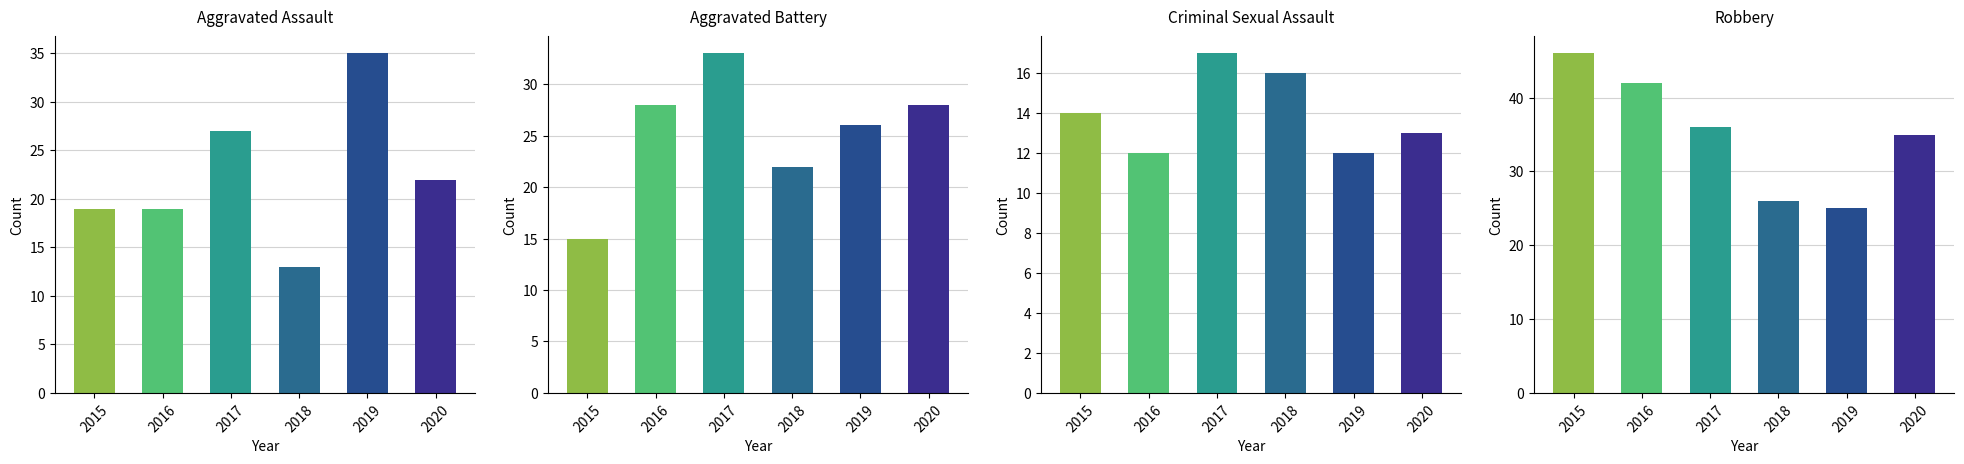

What is the difference between the Robbery values at 2019 and 2016?

17